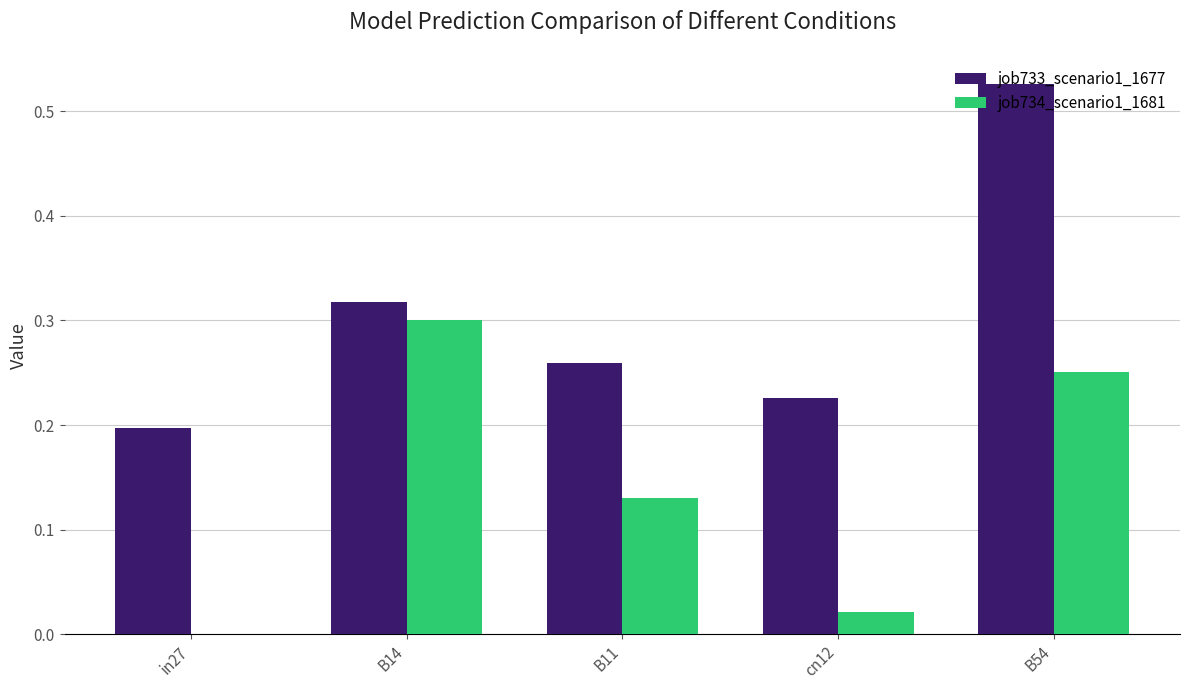

Is the value of job733_scenario1_1677 at in27 greater than the value of job734_scenario1_1681 at cn12?

Yes